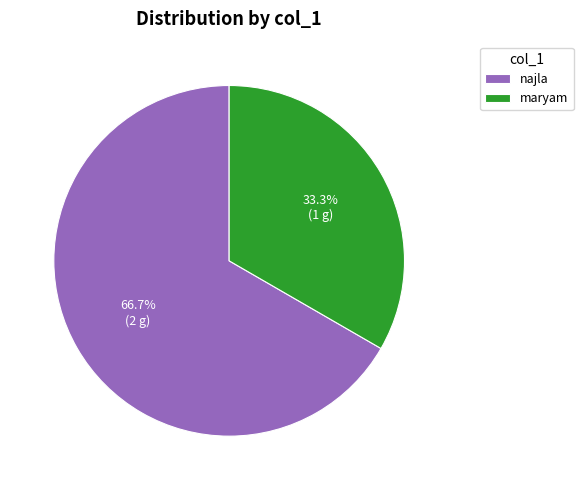

To the nearest percent, what is the difference between the largest and smallest slice percentages?

33%